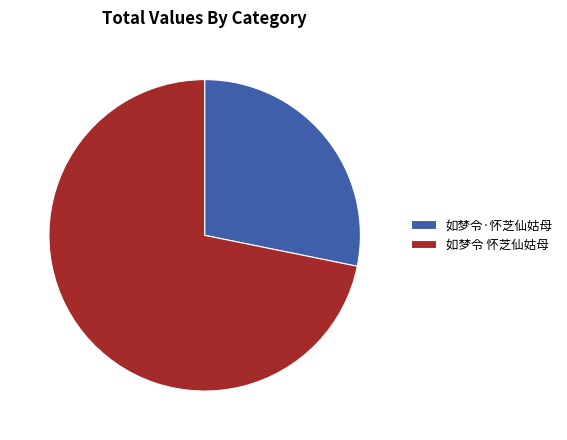

What is the smallest slice in the pie chart?

如梦令·怀芝仙姑母